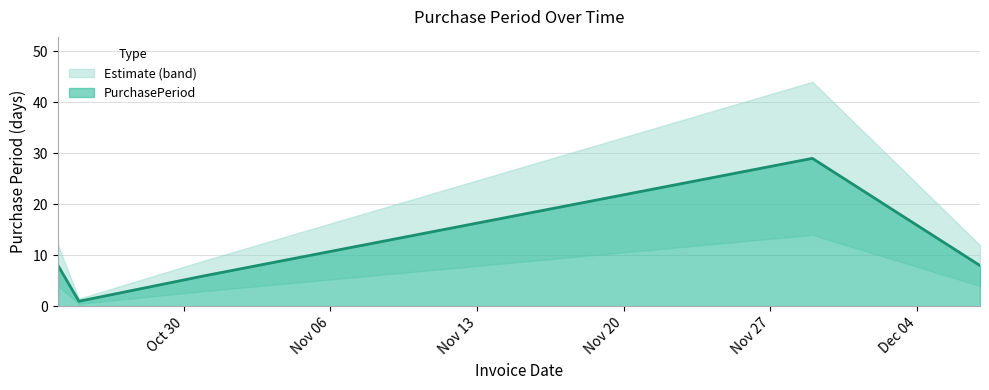

What is the difference between the values at 2017-11-29 and 2017-10-24?

21